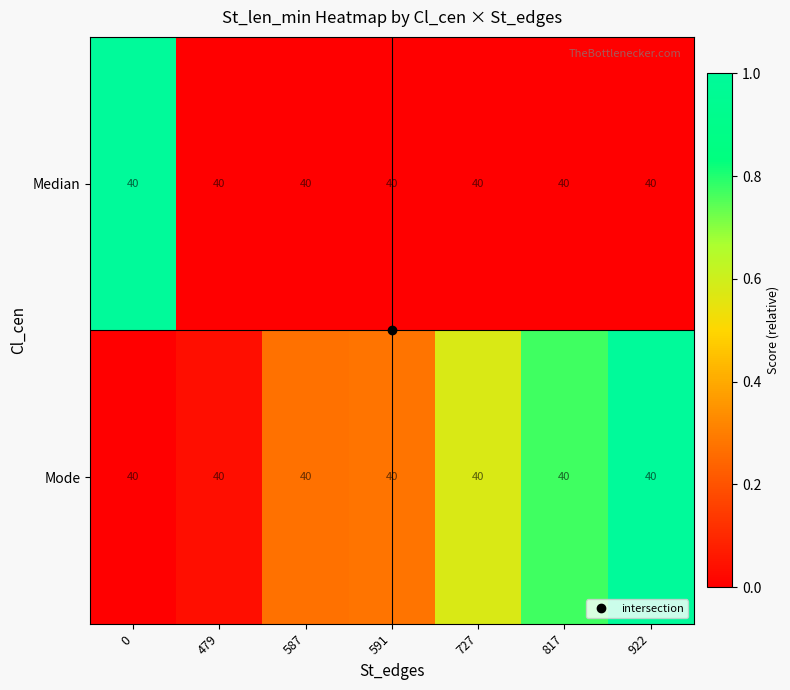

True or false: Mode has a value of 0.0 at 0.

True